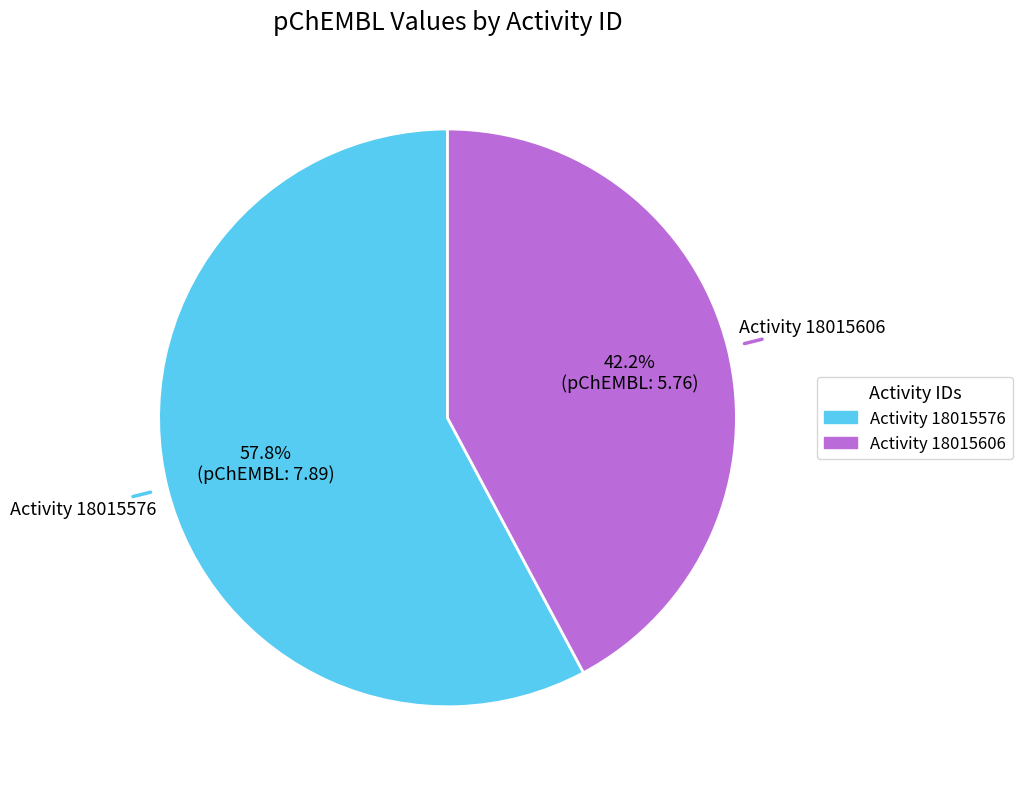

Is there a majority slice in this chart?

Yes